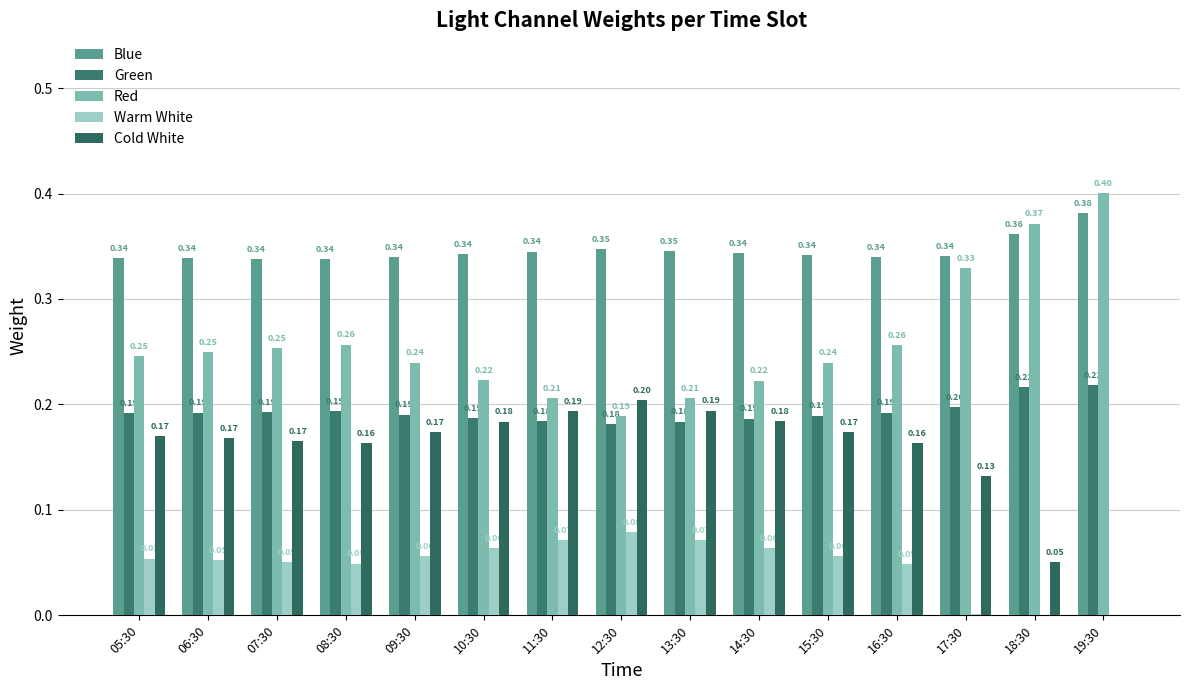

Are the bars horizontal?

No